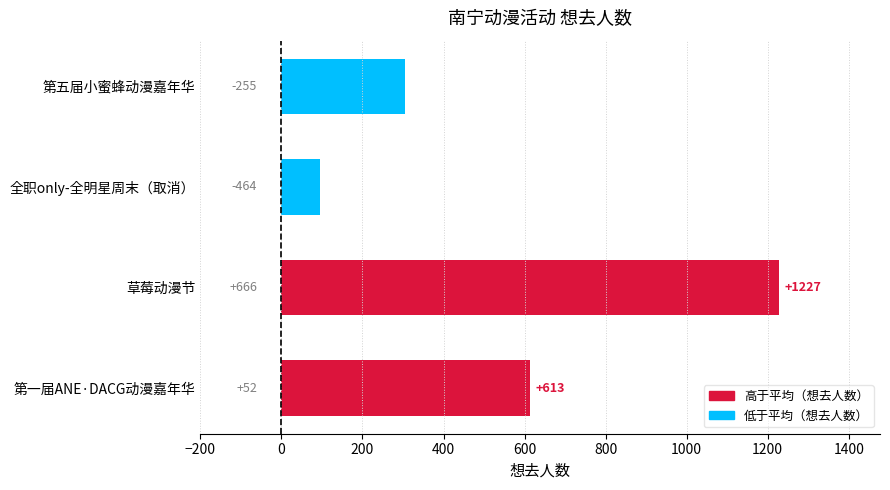

Reading bottom to top, list all the values displayed in this chart.

第一届ANE·DACG动漫嘉年华=613	草莓动漫节=1227	全职only-全明星周末（取消）=96	第五届小蜜蜂动漫嘉年华=305